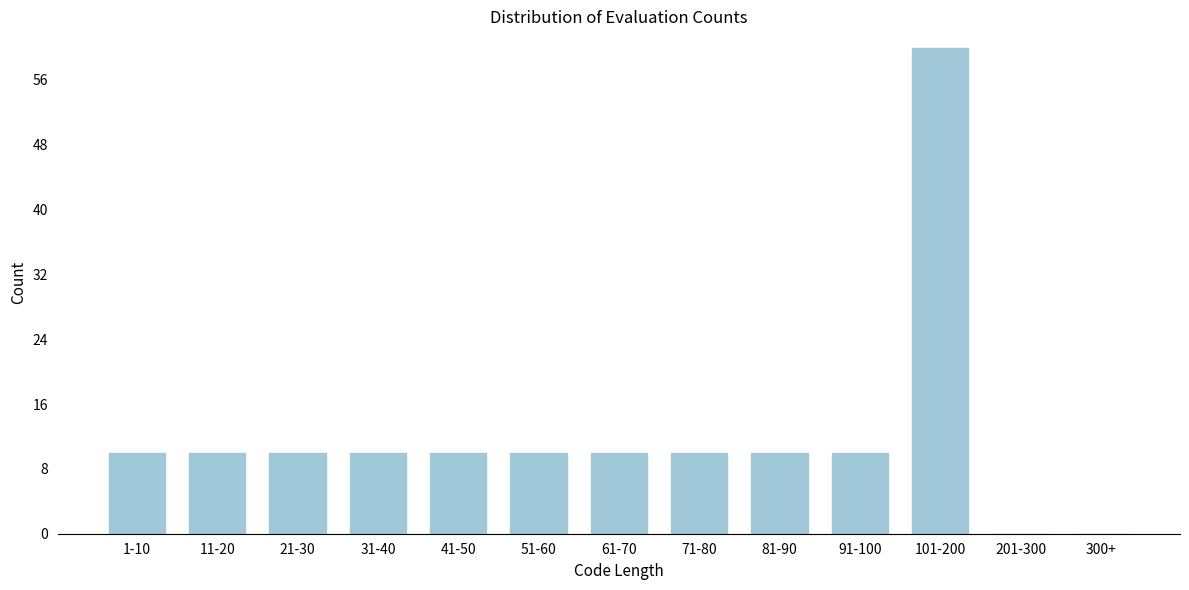

Reading right to left, transcribe all the data shown in this chart.

300+=0	201-300=0	101-200=60	91-100=10	81-90=10	71-80=10	61-70=10	51-60=10	41-50=10	31-40=10	21-30=10	11-20=10	1-10=10